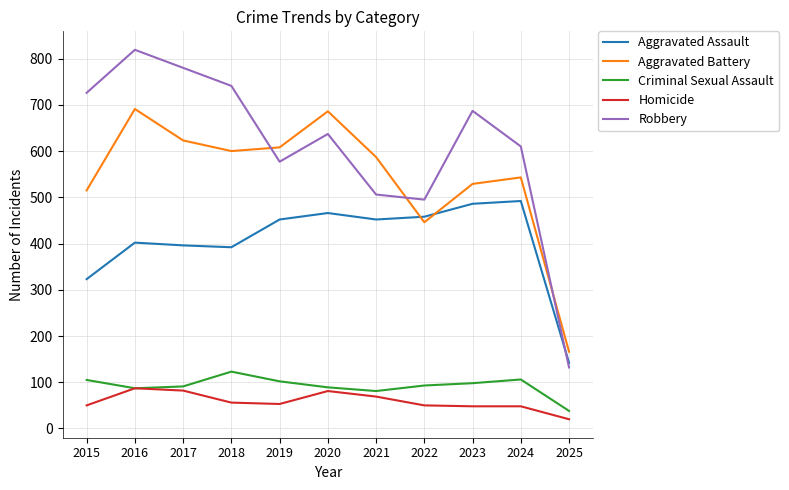

Rank the categories by Robbery value from highest to lowest.

2016, 2017, 2018, 2015, 2023, 2020, 2024, 2019, 2021, 2022, 2025